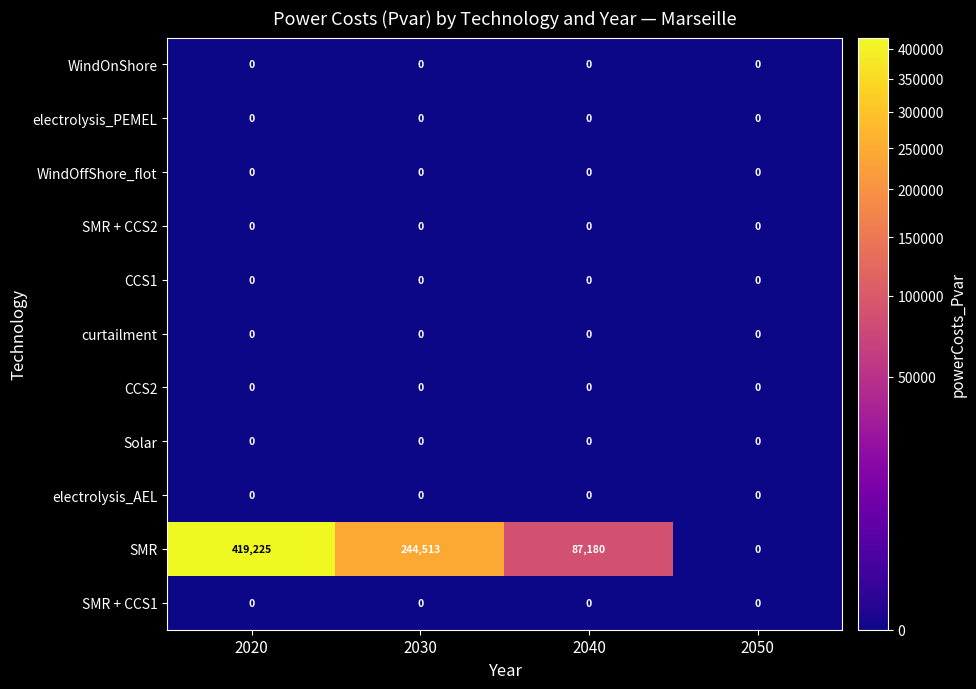

True or false: electrolysis_PEMEL has a value of 0 at 2030.

True